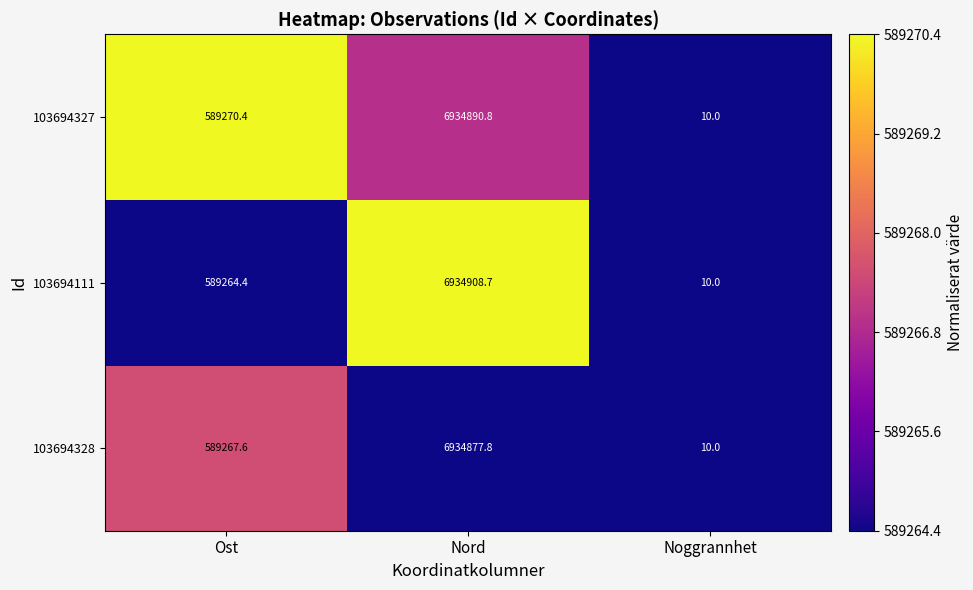

Reading left to right, extract all data points from this chart.

103694327: Ost=589270.4	Nord=6934890.8	Noggrannhet=10.0
103694111: Ost=589264.4	Nord=6934908.7	Noggrannhet=10.0
103694328: Ost=589267.6	Nord=6934877.8	Noggrannhet=10.0